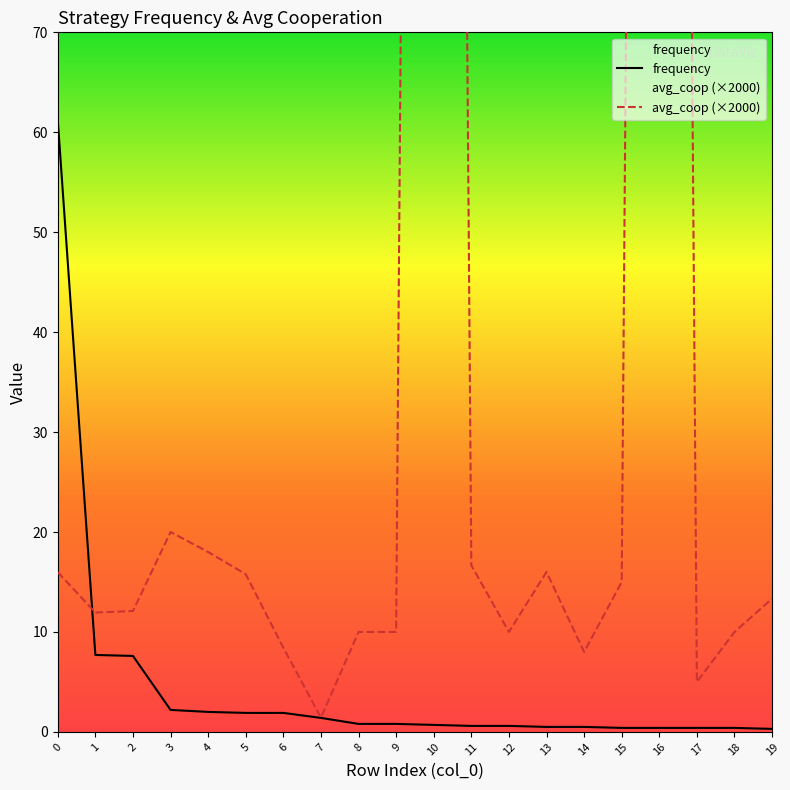

What is the sum of the frequency values at 2 and 6?

9.5